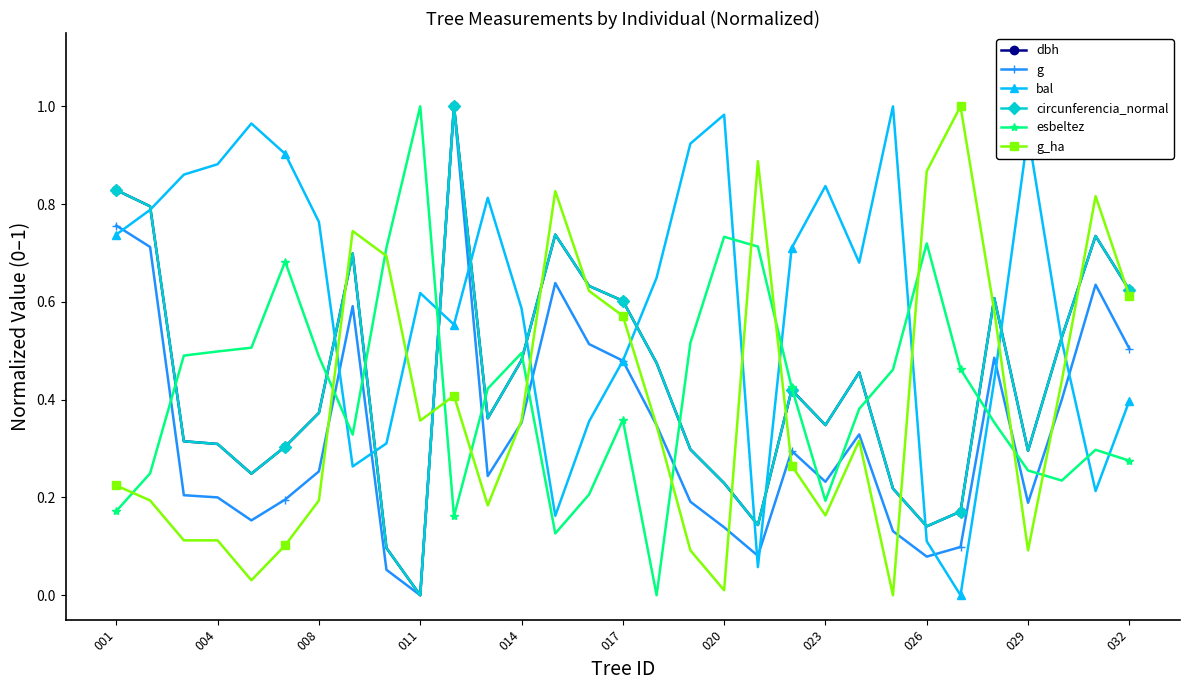

Which series has the largest total across all categories?

bal